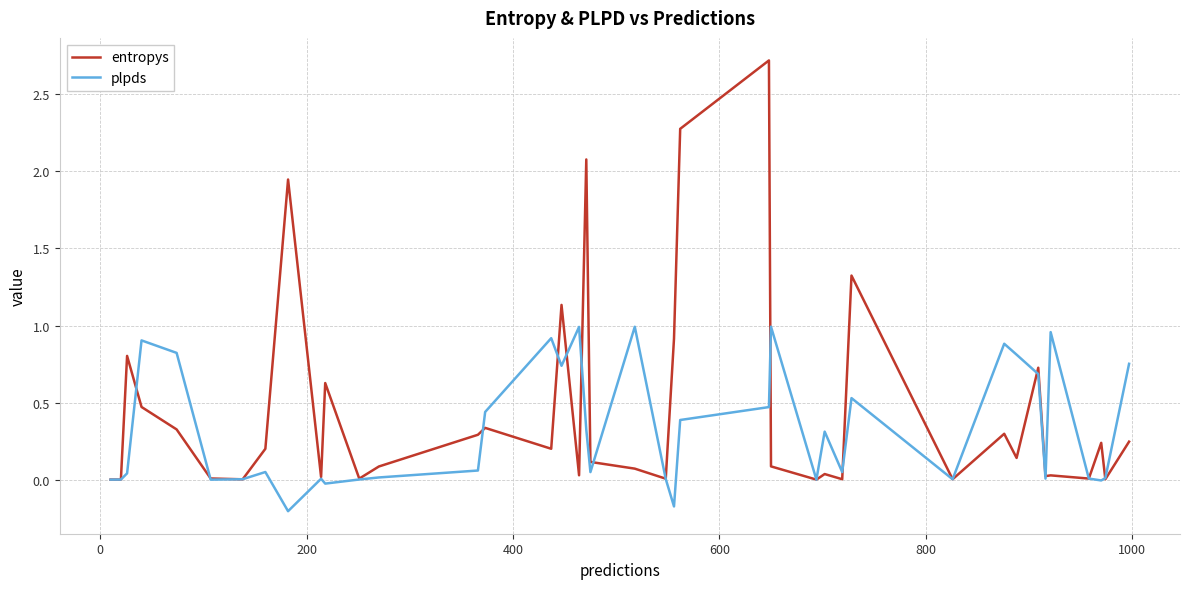

What is the highest value of the entropys series?

2.7